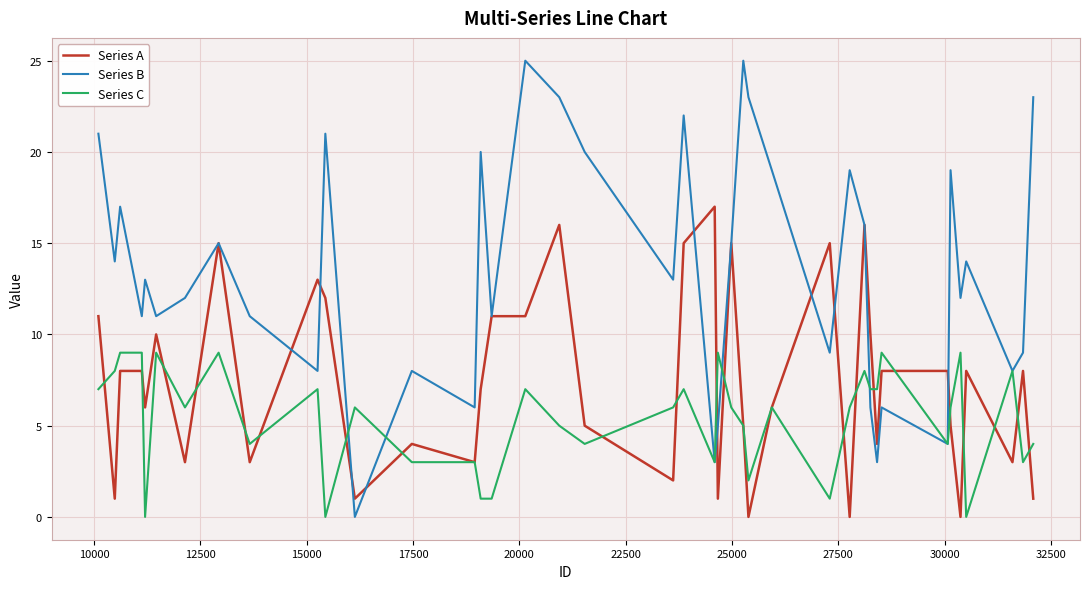

Reading left to right, what are all the values shown in this chart?

Series A: 11	1	8	8	6	10	3	15	3	13	12	1	4	3	7	11	11	16	5	2	15	17	1	15	5	0	6	15	0	16	10	4	8	8	5	0	8	3	8	1
Series B: 21	14	17	11	13	11	12	15	11	8	21	0	8	6	20	11	25	23	20	13	22	3	5	15	25	23	19	9	19	16	6	3	6	4	19	12	14	8	9	23
Series C: 7	8	9	9	0	9	6	9	4	7	0	6	3	3	1	1	7	5	4	6	7	3	9	6	5	2	6	1	6	8	7	7	9	4	6	9	0	8	3	4